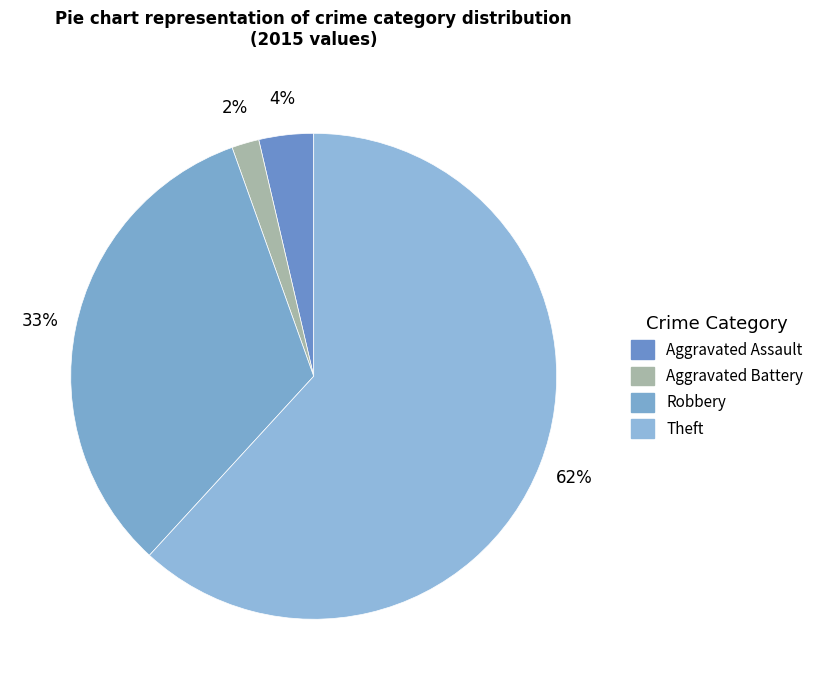

Count the number of slices in the pie.

4